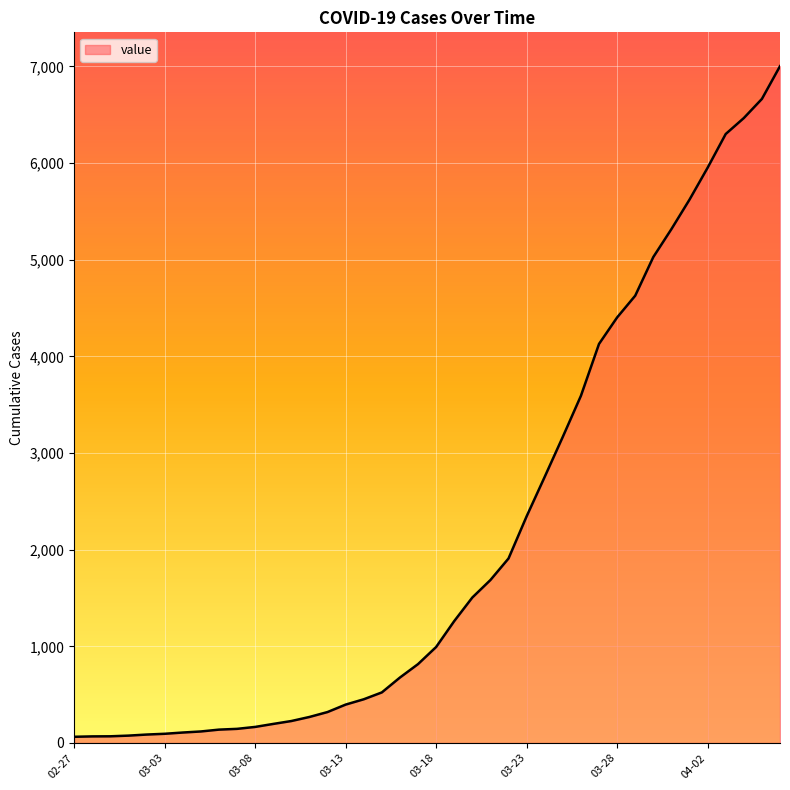

What is the maximum value shown in the chart?

7003